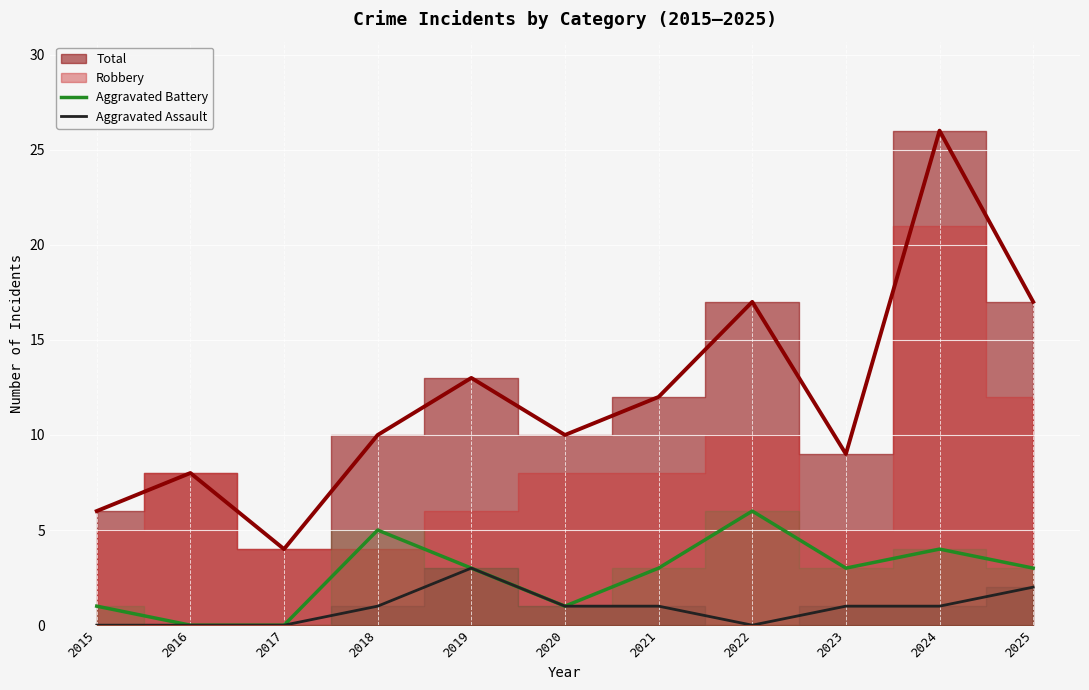

What is the difference between the second highest and minimum values in the Aggravated Assault series?

2